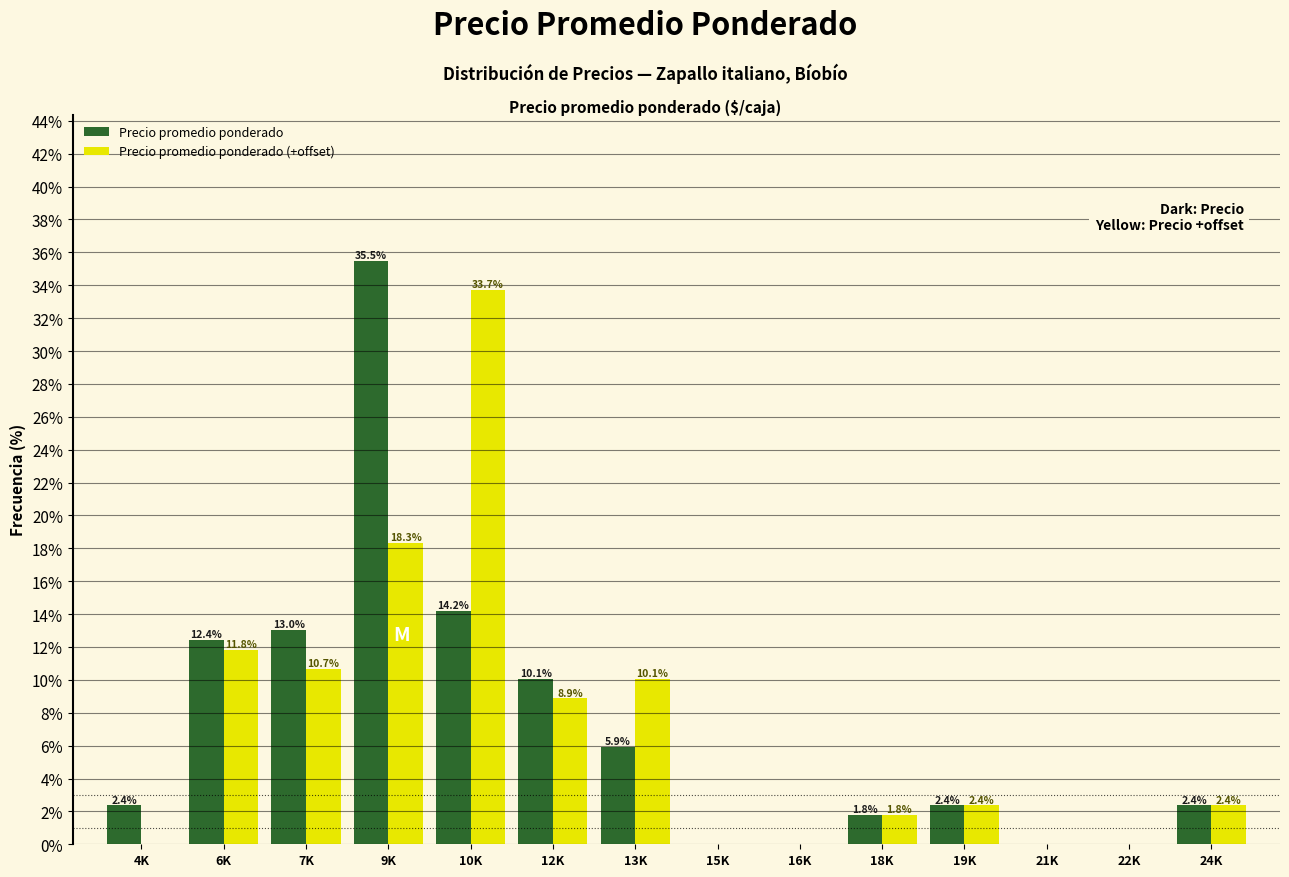

Reading right to left, what are all the values shown in this chart?

Precio promedio ponderado: 24K=2.4	22K=0.0	21K=0.0	19K=2.4	18K=1.8	16K=0.0	15K=0.0	13K=5.9	12K=10.1	10K=14.2	9K=35.5	7K=13.0	6K=12.4	4K=2.4
Precio promedio ponderado (+offset): 24K=2.4	22K=0.0	21K=0.0	19K=2.4	18K=1.8	16K=0.0	15K=0.0	13K=10.1	12K=8.9	10K=33.7	9K=18.3	7K=10.7	6K=11.8	4K=0.0